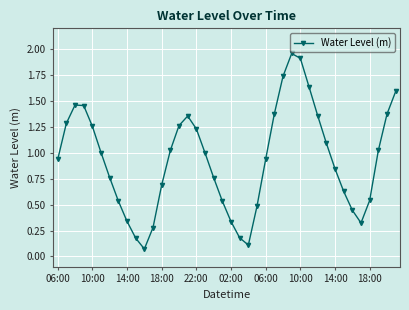

True or false: the data has more than 1 interior local peaks.

True